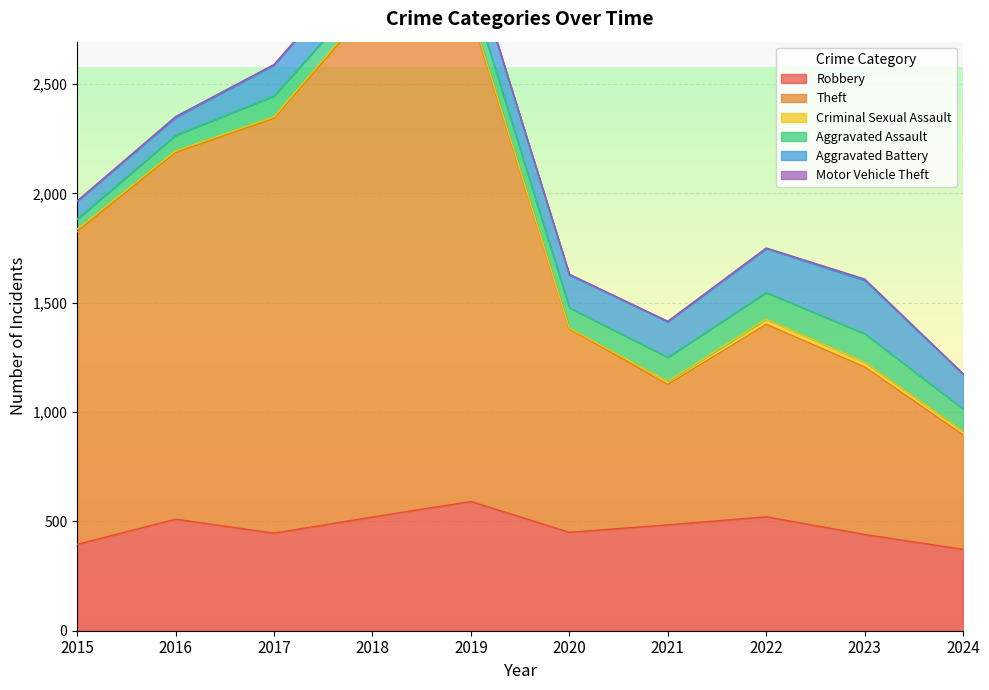

True or false: Aggravated Battery and Criminal Sexual Assault intersect in this chart.

False